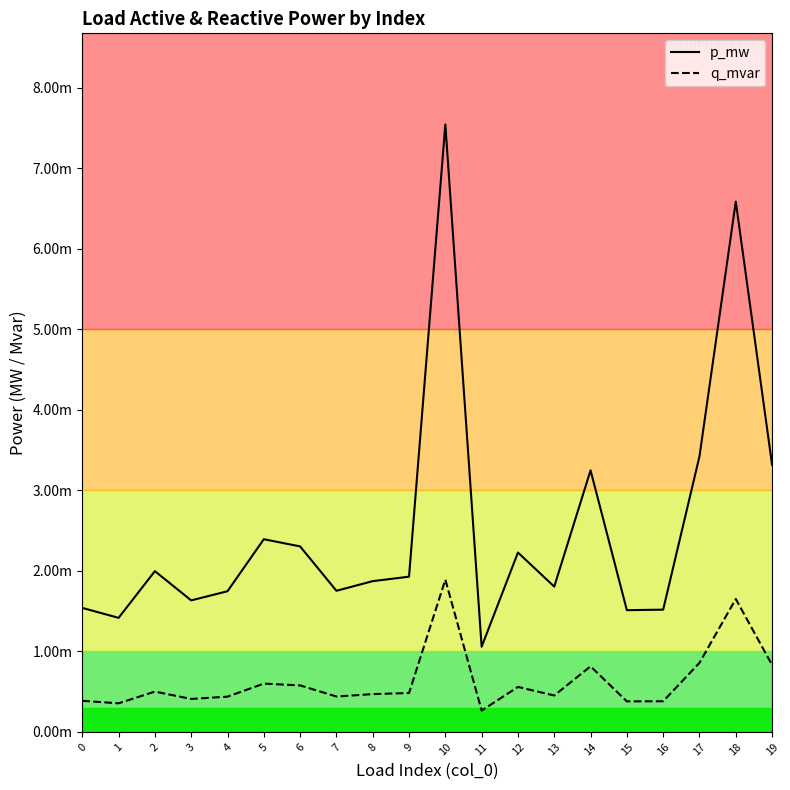

What are all the series names shown in the legend?

p_mw, q_mvar